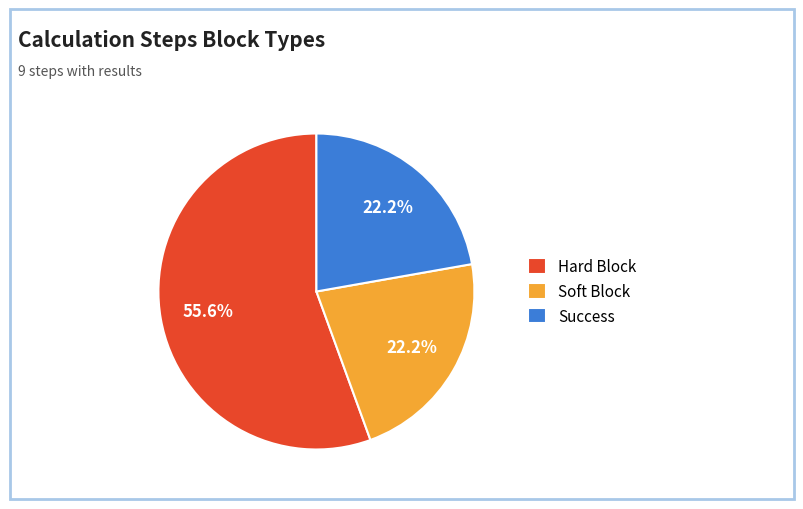

Approximately how many times larger is the value at Success compared to Hard Block?

0.4